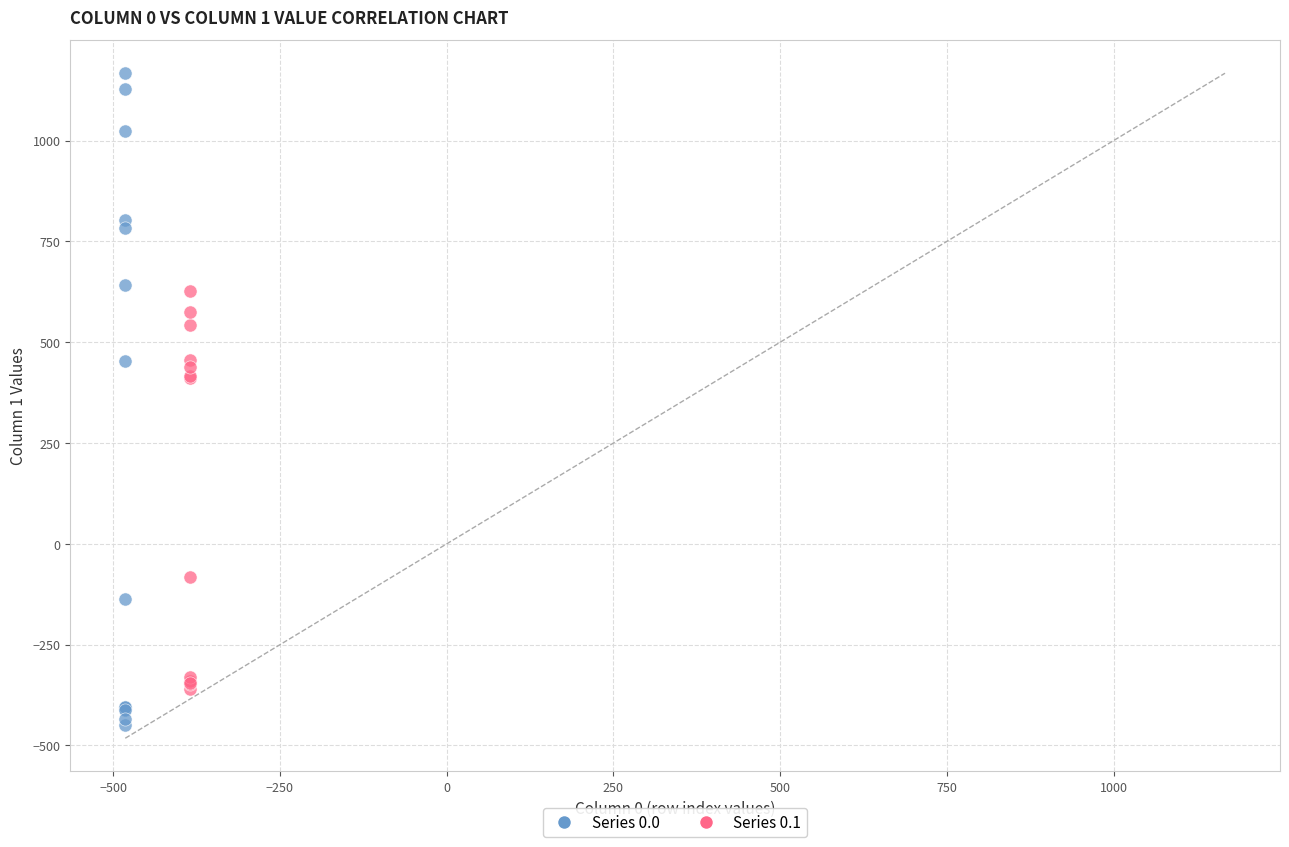

Which series contains the highest Y value?

Series 0.0